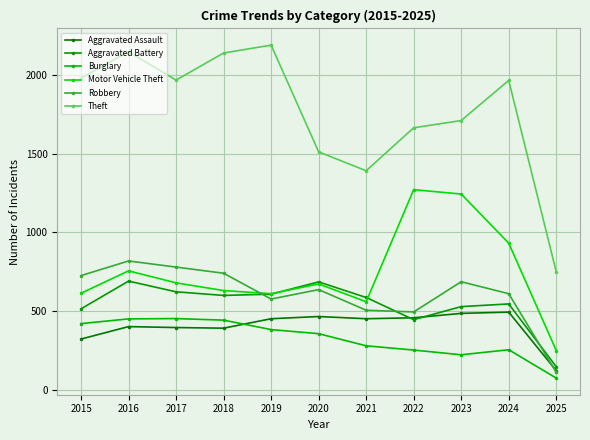

Is it true that Burglary equals 383 at 2019?

True